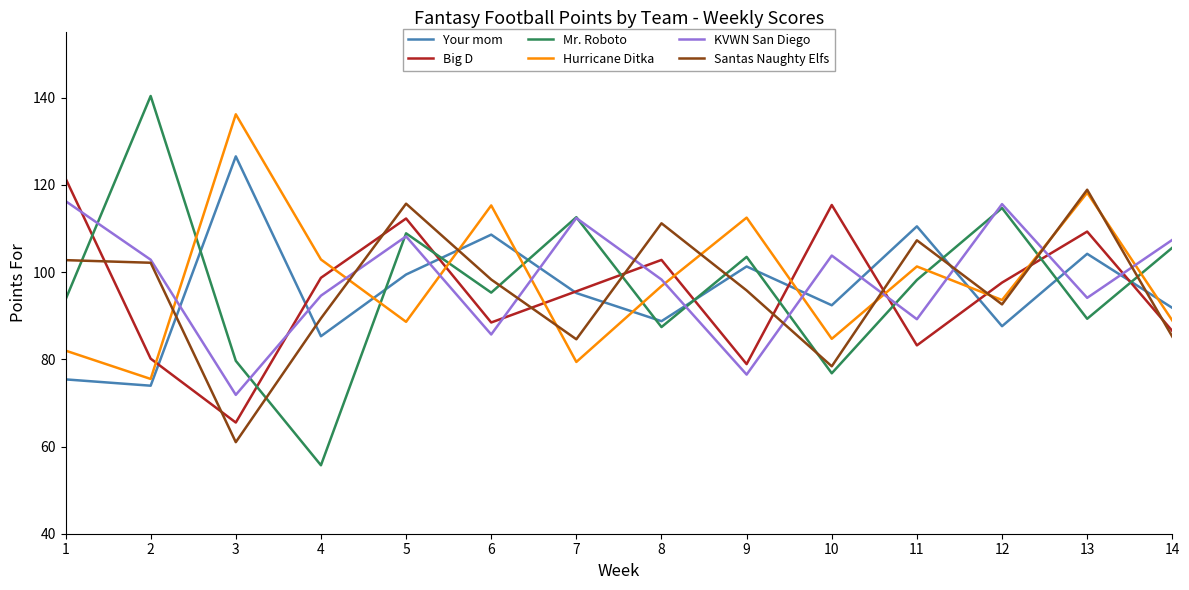

What is the total value across all series at 3?

540.8